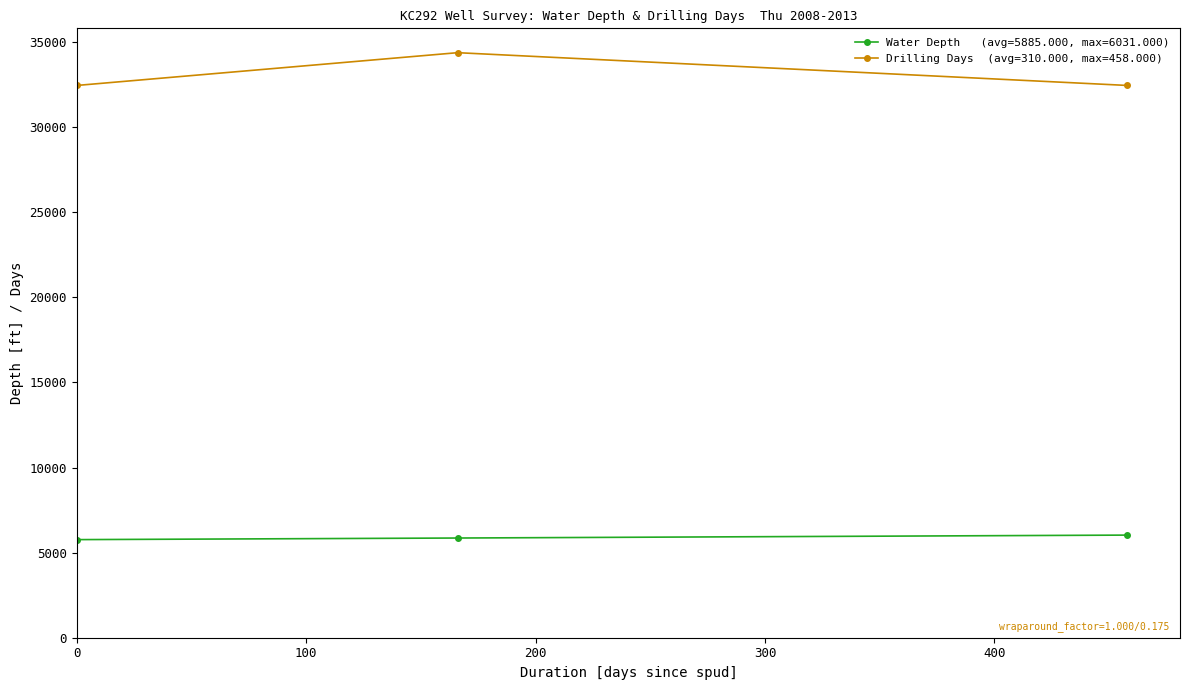

What is the maximum value shown in the chart?

34381